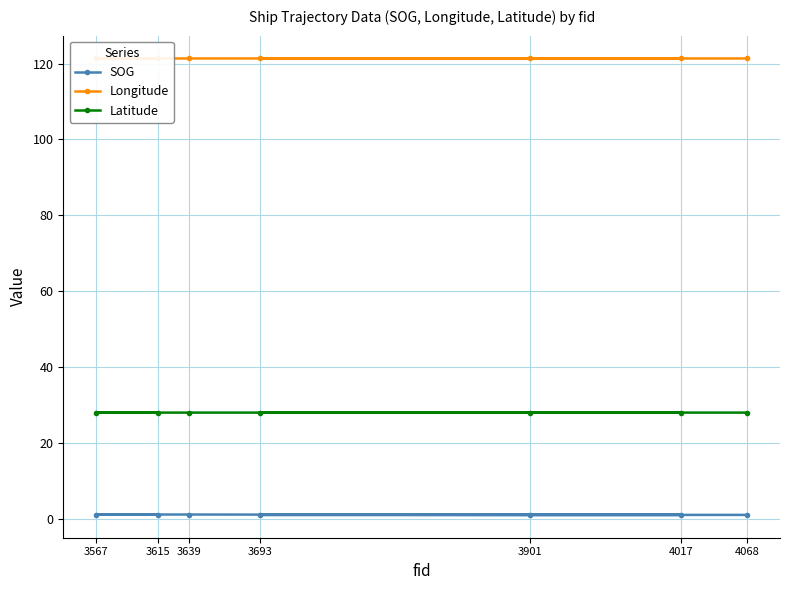

What is the value of the SOG point at the 7th from the left?

1.0